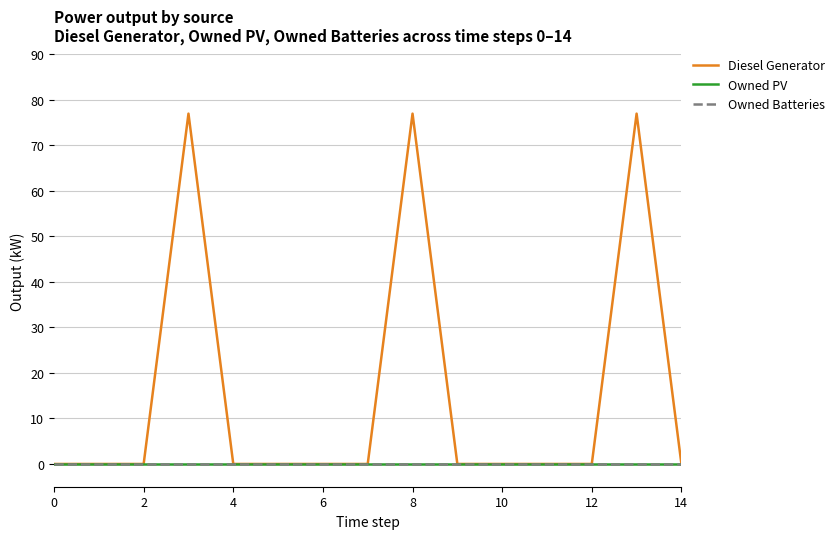

Does the chart have visible grid lines?

Yes